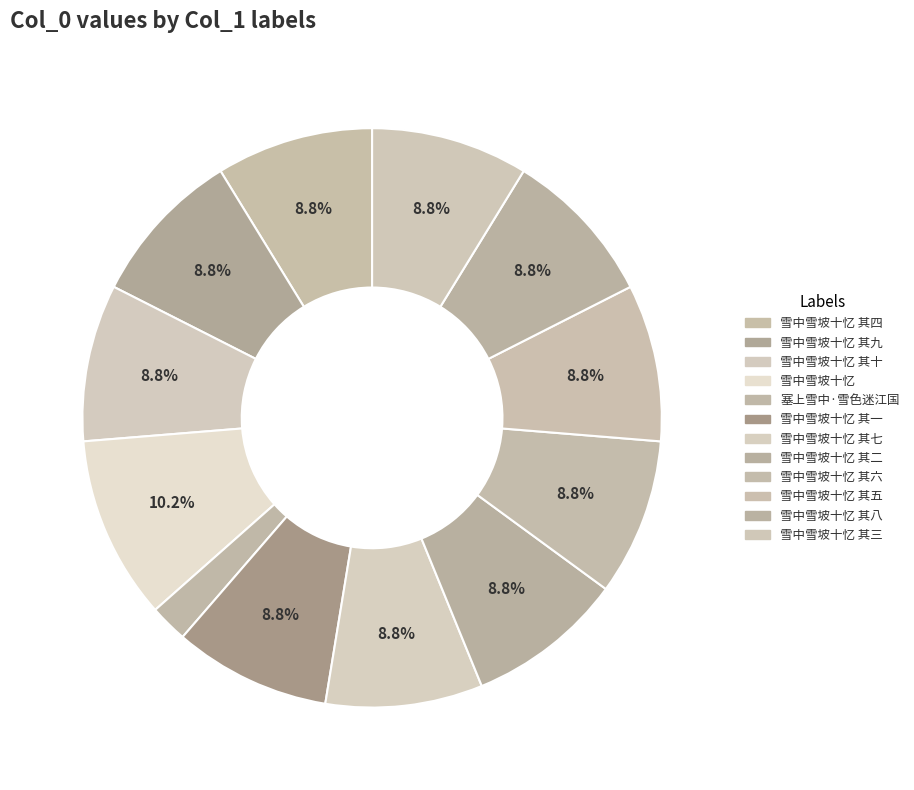

Is there a majority slice in this chart?

No